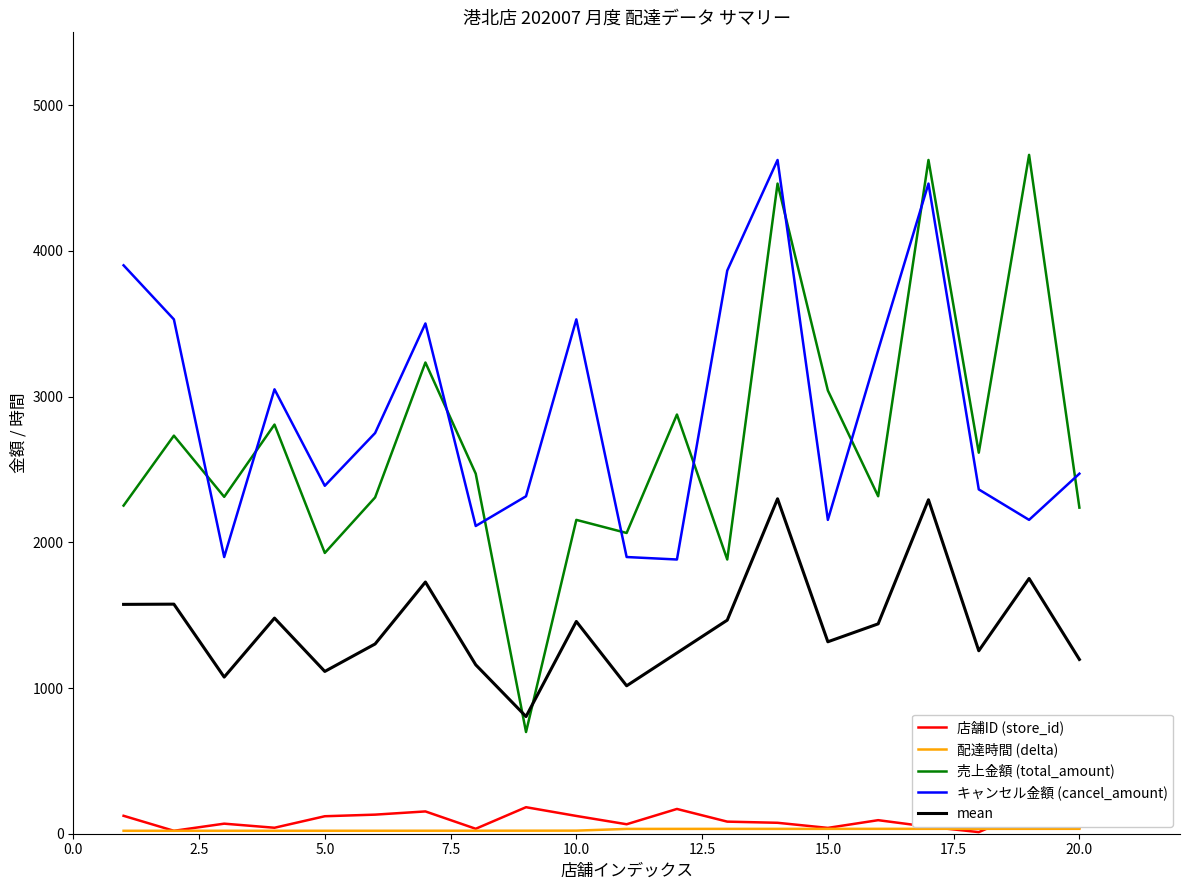

Which series has the largest range (max minus min)?

売上金額 (total_amount)